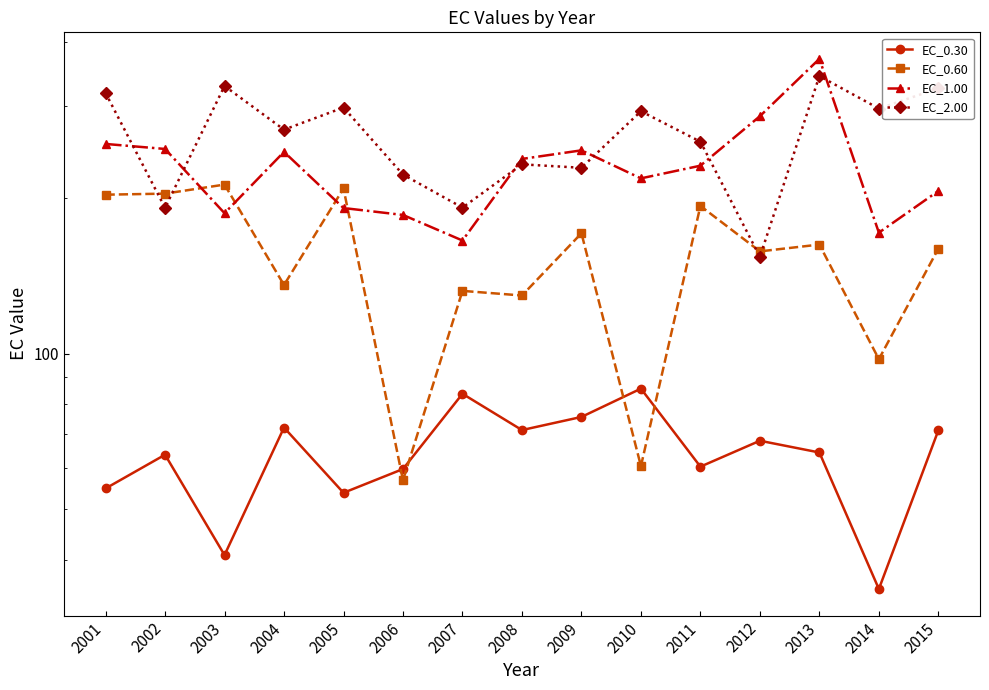

Where is the first local maximum for EC_1.00?

2004